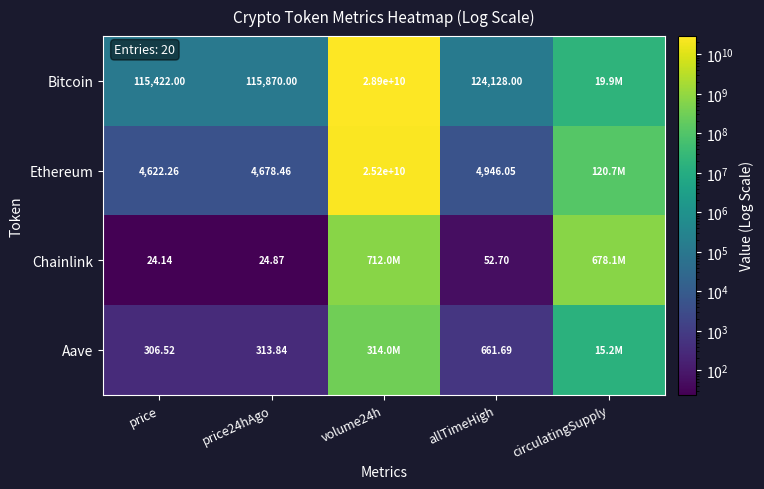

The Aave series shows 446.3 at price24hAgo. True or false?

False